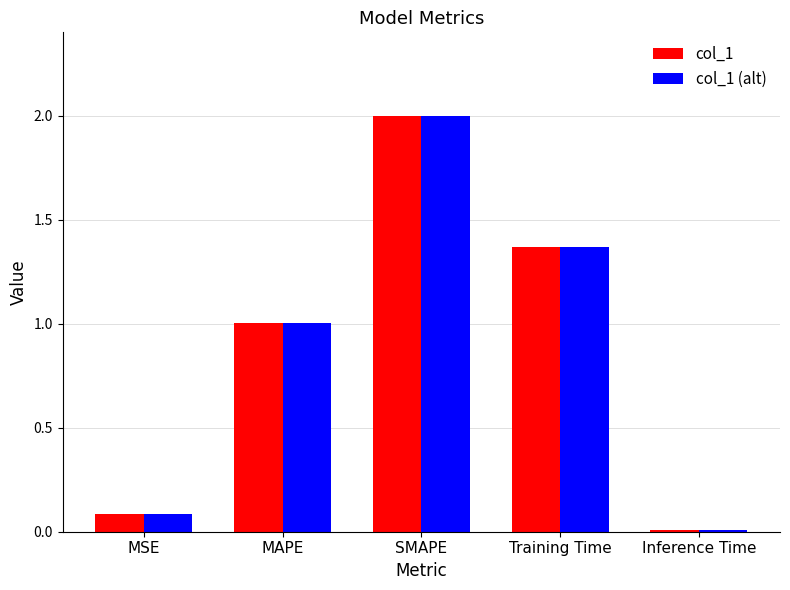

At which category is the sum across all series the highest?

SMAPE